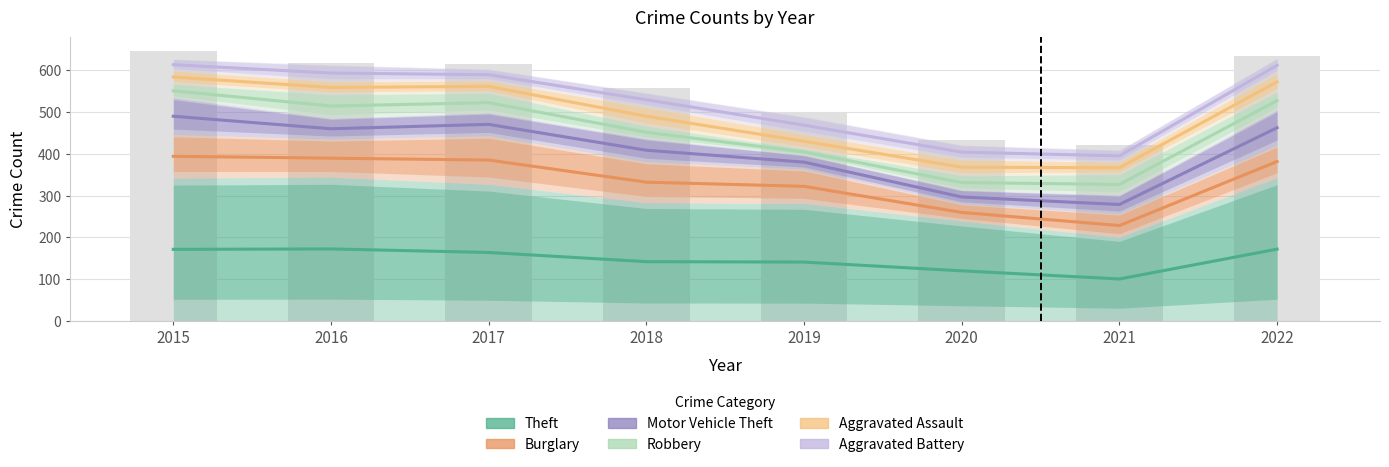

Which category has the lowest value across all series?

2021